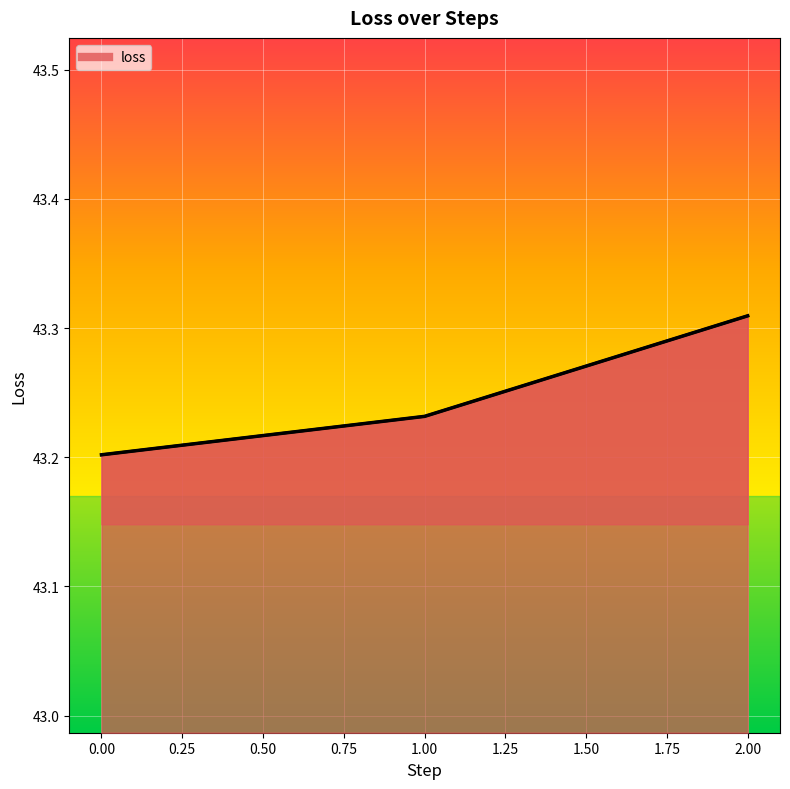

List the labels in order of value, largest first.

2.00, 1.00, 0.00